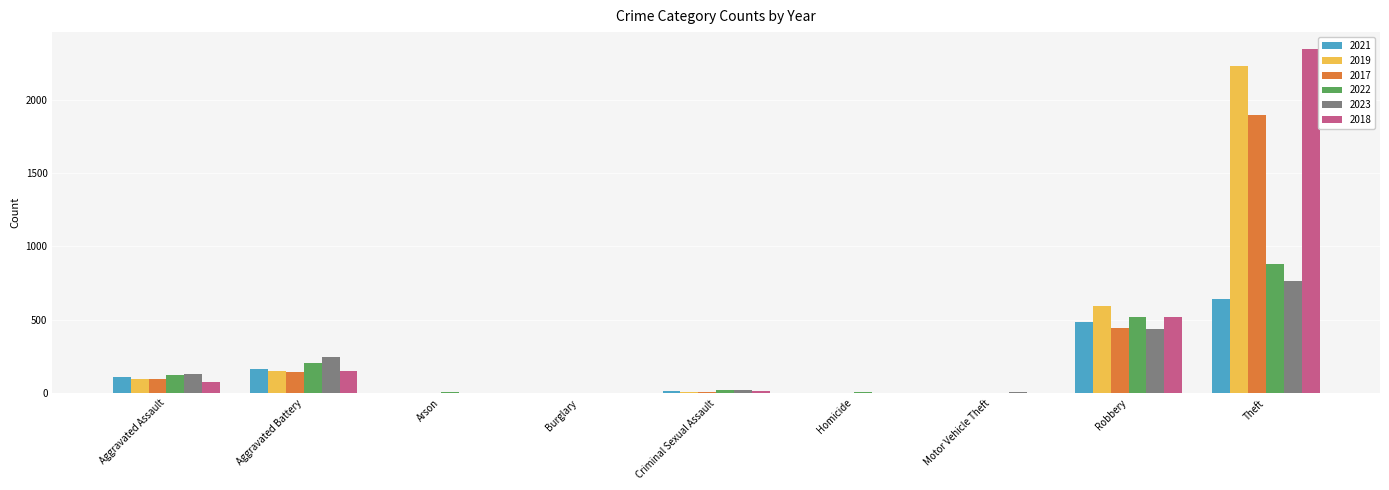

What is the difference between the 2017 values at Arson and Aggravated Battery?

142